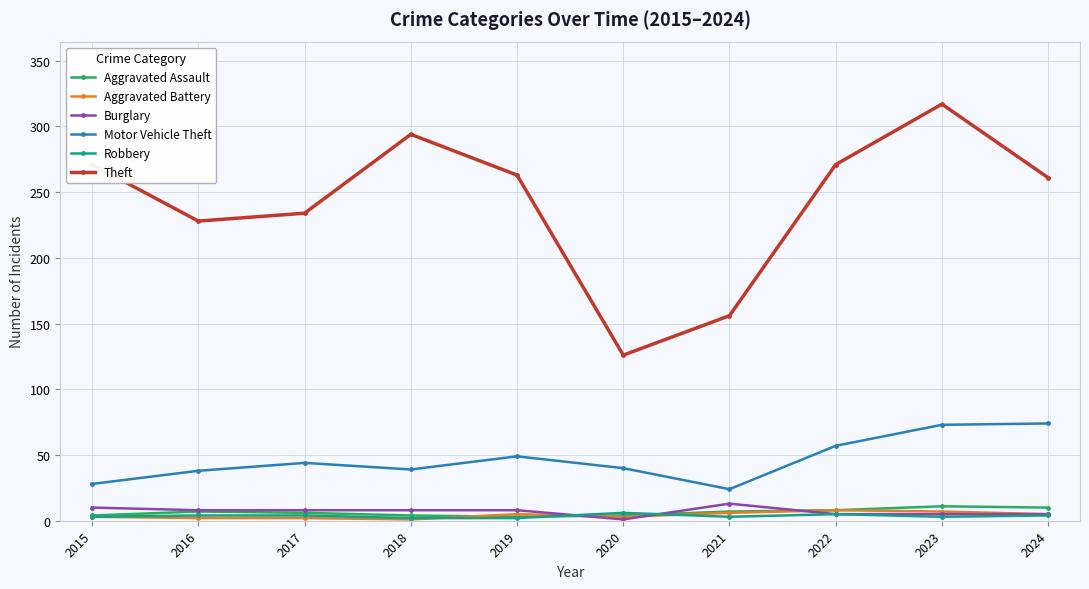

What is the sum of the Motor Vehicle Theft values at 2021 and 2023?

97